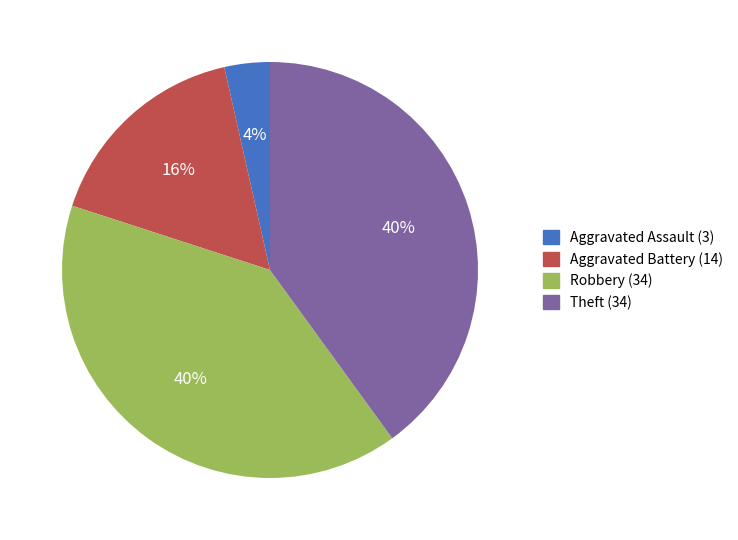

True or false: Aggravated Battery accounts for 16% of the total.

True